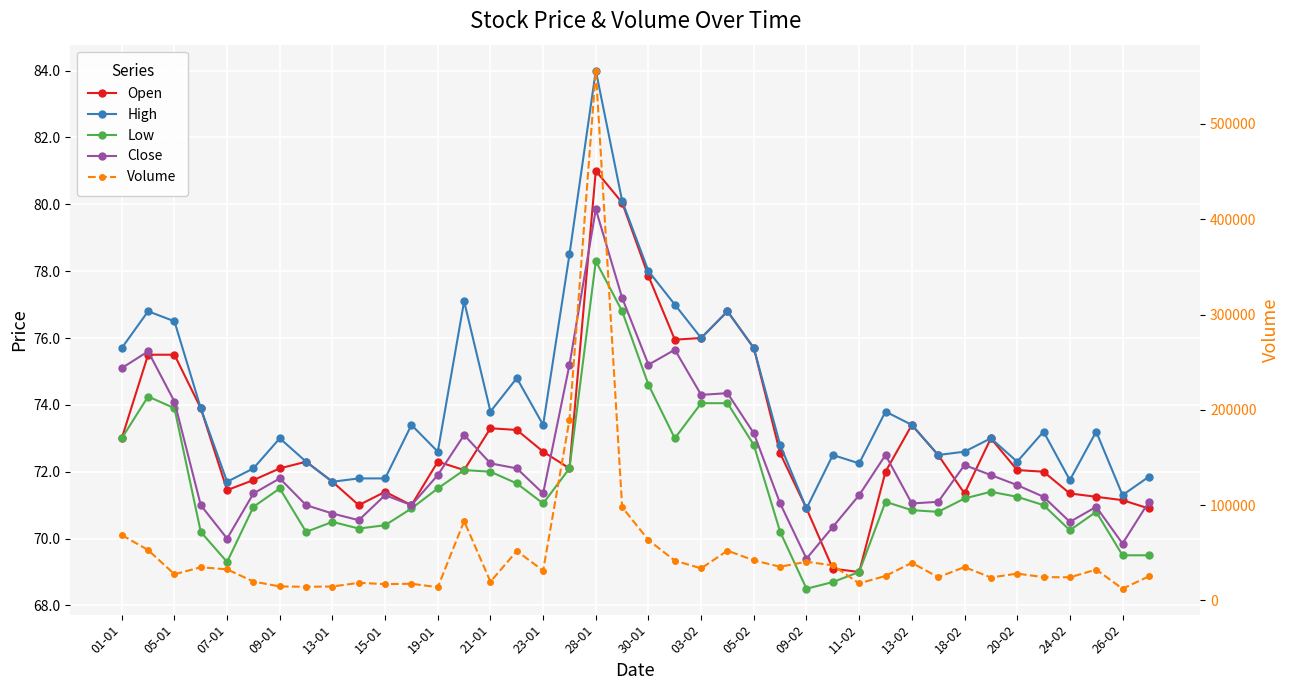

What is the value of the Open point at the 34th from the left?

73.0